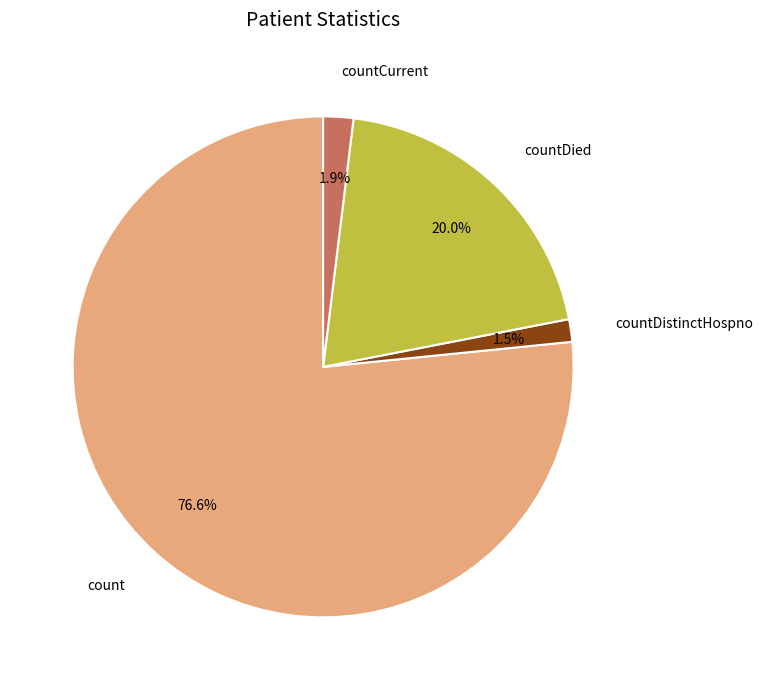

Is there any slice that represents more than half of the pie?

Yes